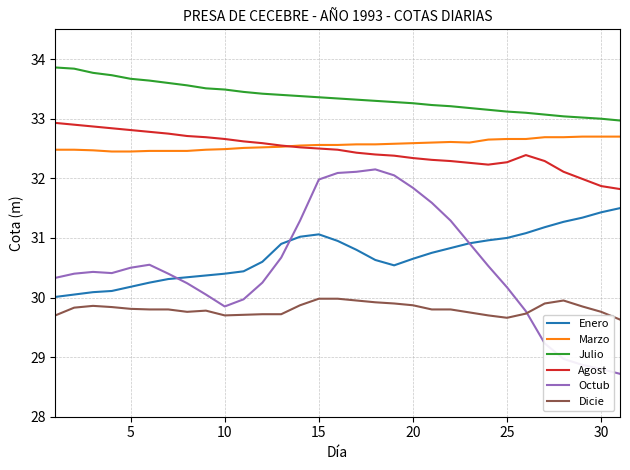

What is the sum of all Enero values?

952.0